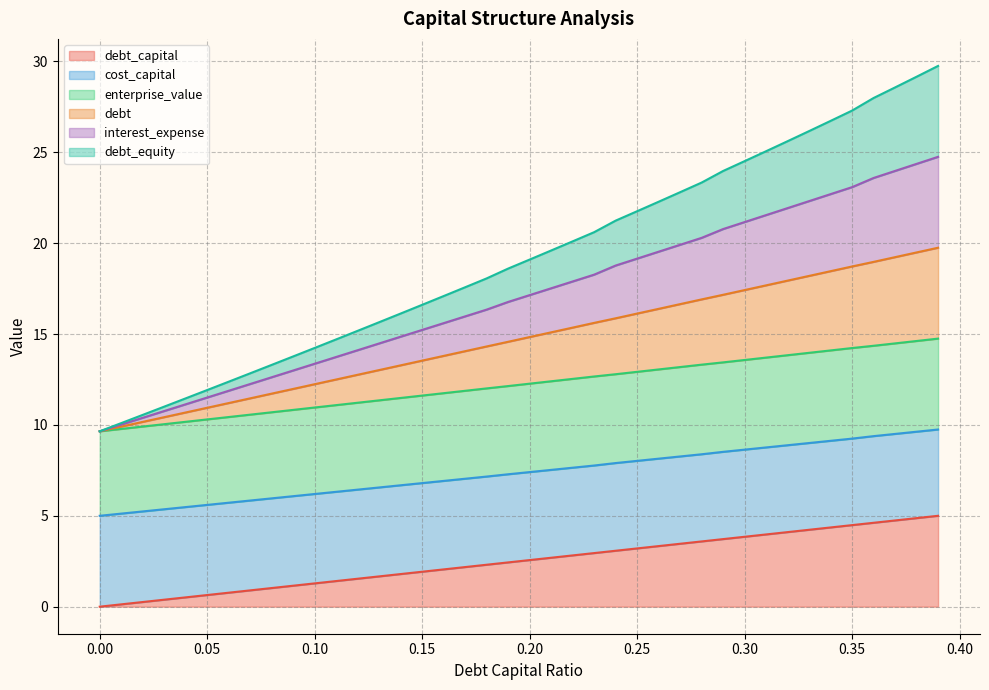

At how many categories does at least one series exceed 1?

40